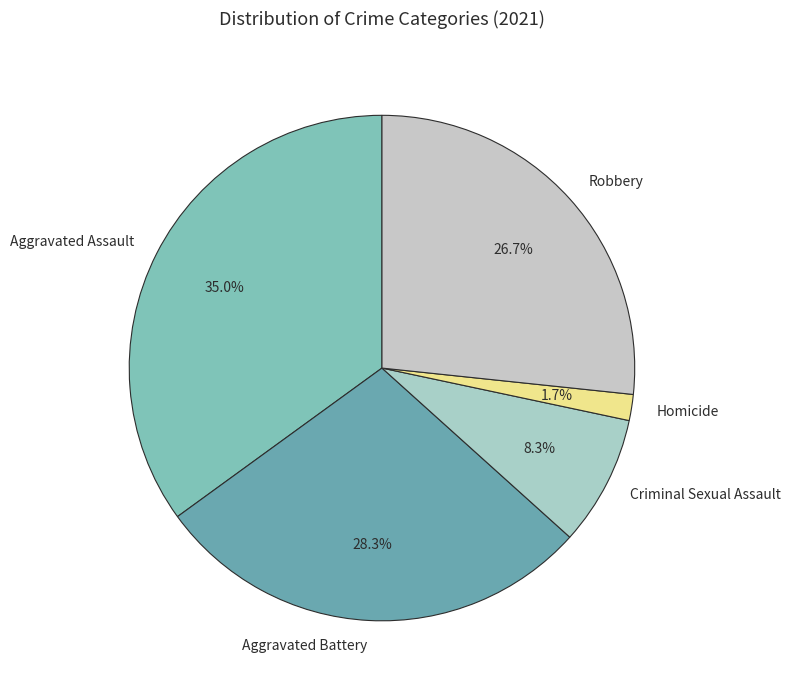

Between Criminal Sexual Assault and Aggravated Assault, which is larger?

Aggravated Assault